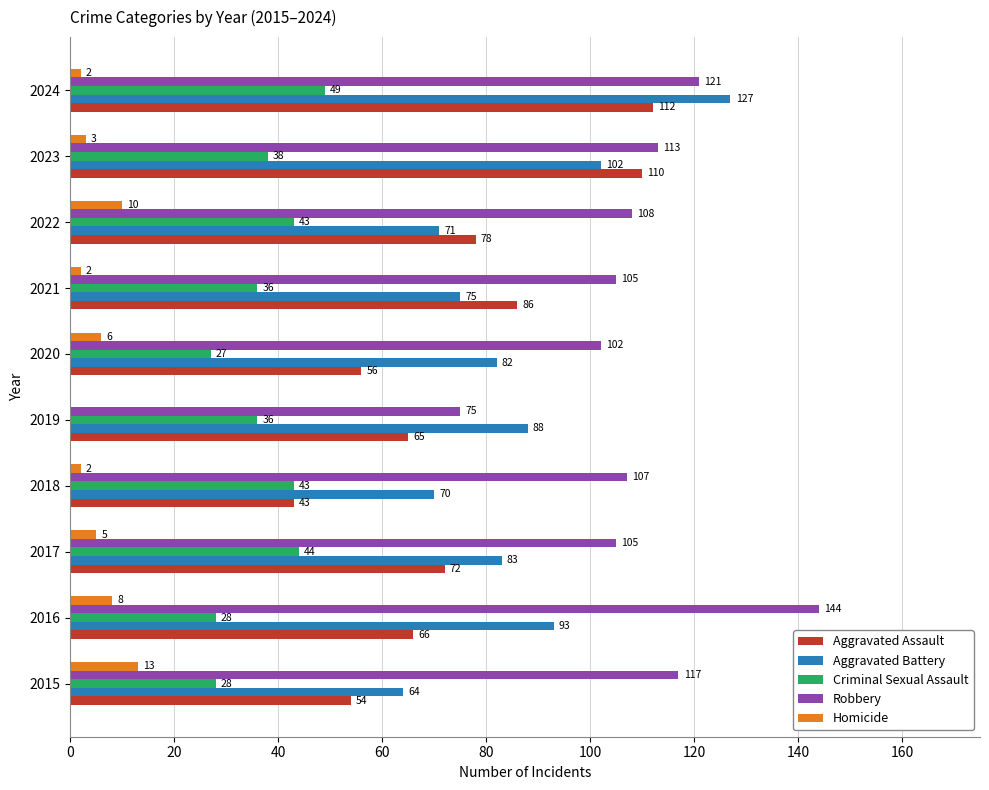

What are all the series names shown in the legend?

Aggravated Assault, Aggravated Battery, Criminal Sexual Assault, Robbery, Homicide